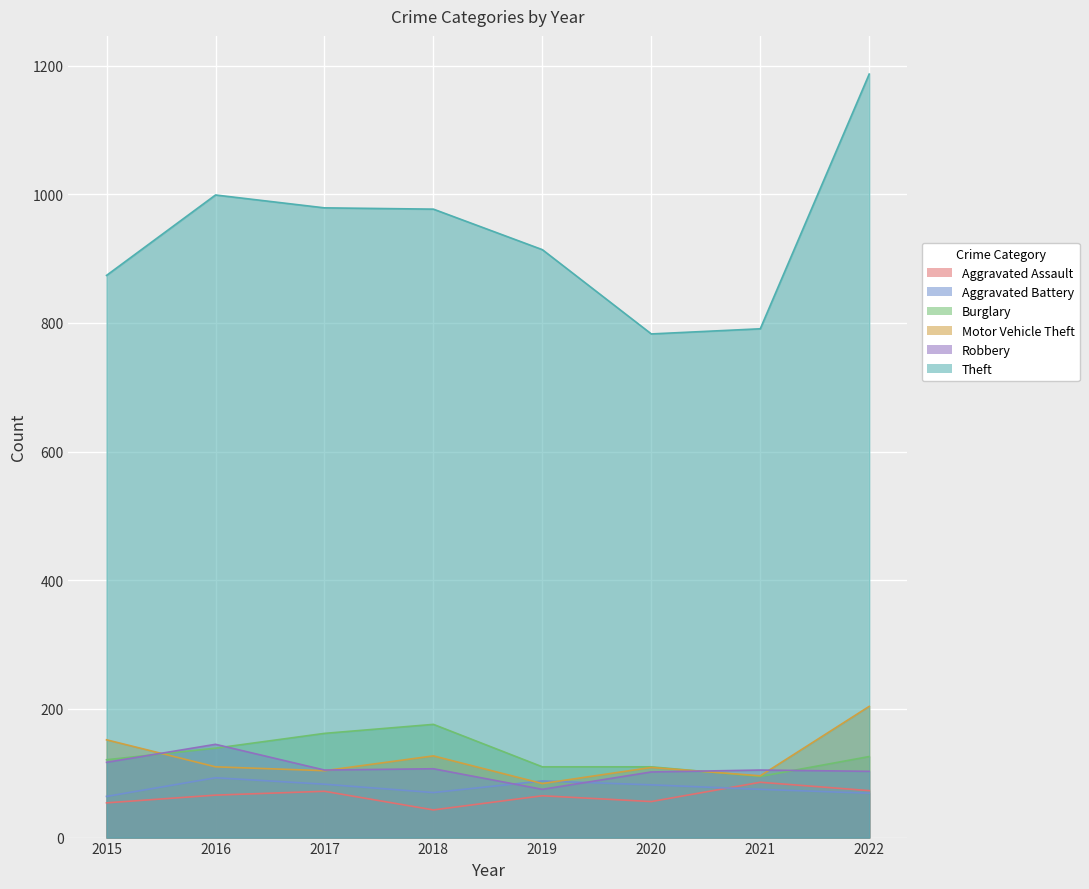

True or false: Aggravated Assault and Robbery cross at least once.

False